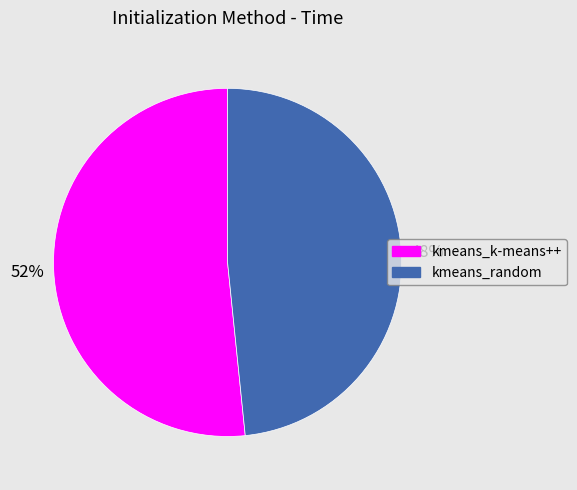

Is it true that kmeans_k-means++ is 61% of the pie?

False